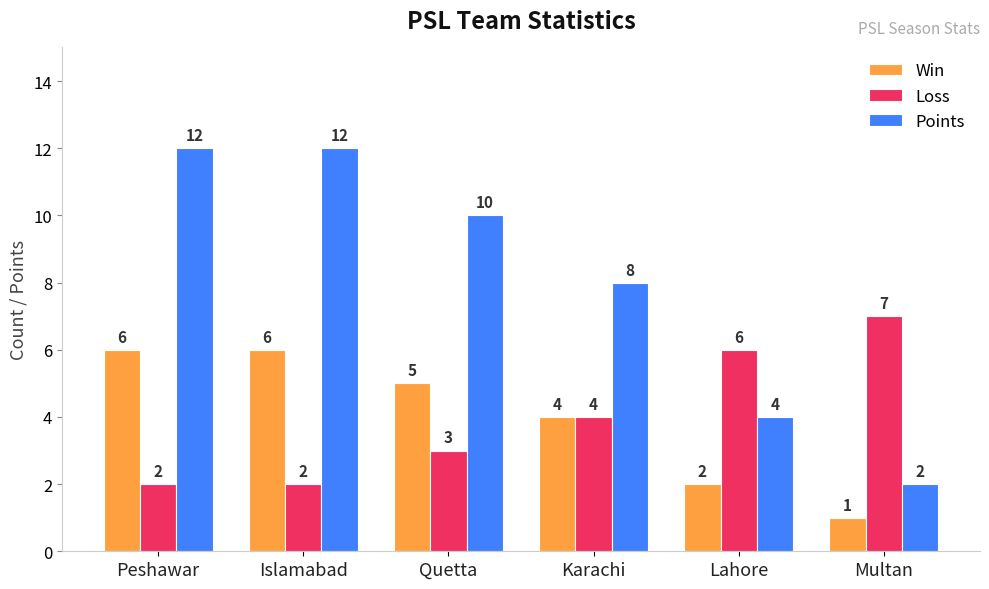

How many distinct data groups are displayed?

3